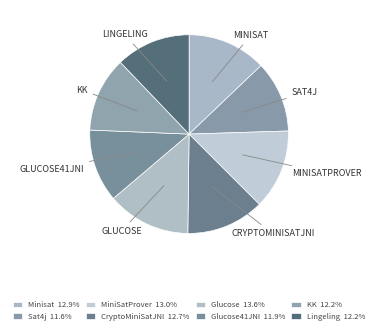

Count the number of slices in the pie.

8